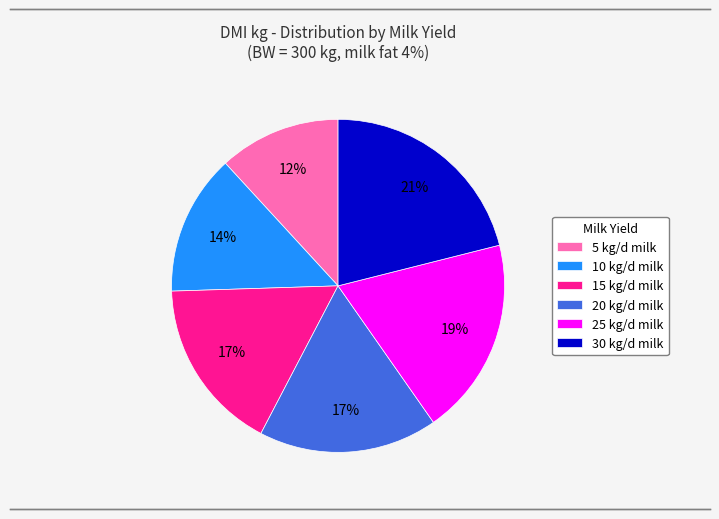

What percentage is the 25 kg/d milk slice, to the nearest percent?

19%